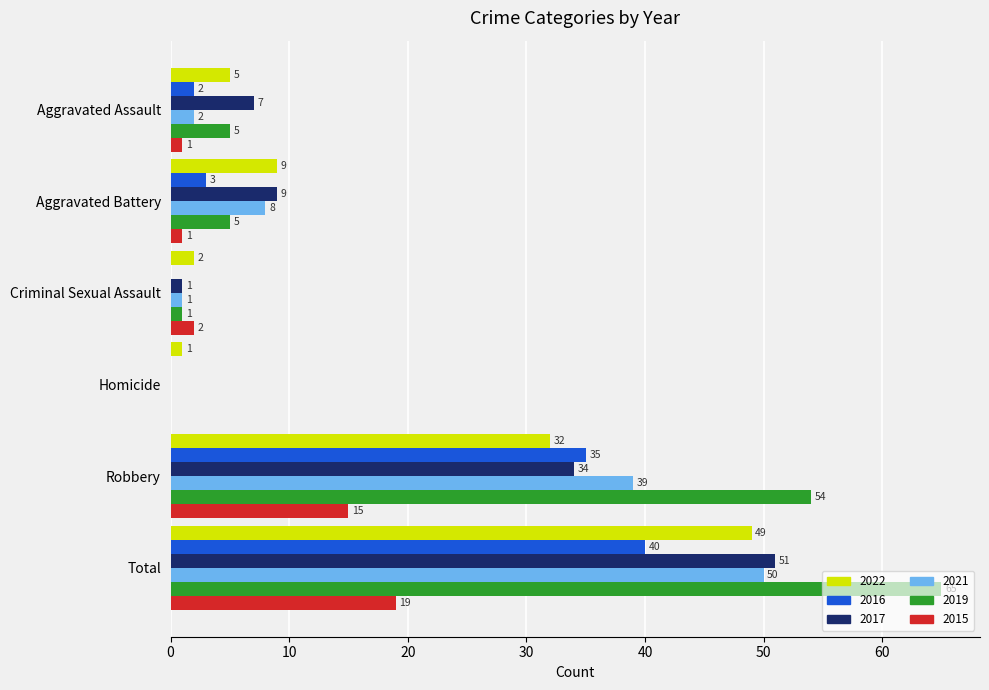

Is the value of 2017 at Homicide greater than the value of 2016 at Total?

No